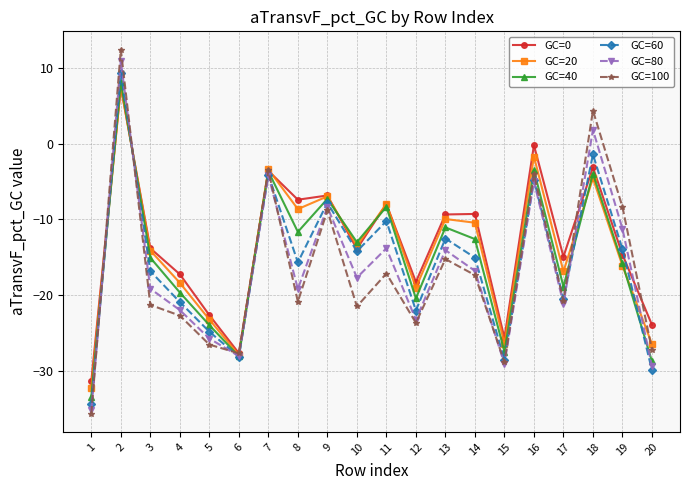

How many lines are shown in the chart?

6